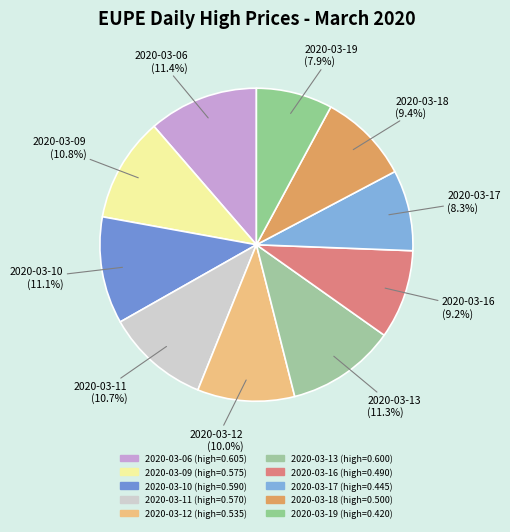

Rank the categories by value from lowest to highest.

2020-03-19, 2020-03-17, 2020-03-16, 2020-03-18, 2020-03-12, 2020-03-11, 2020-03-09, 2020-03-10, 2020-03-13, 2020-03-06